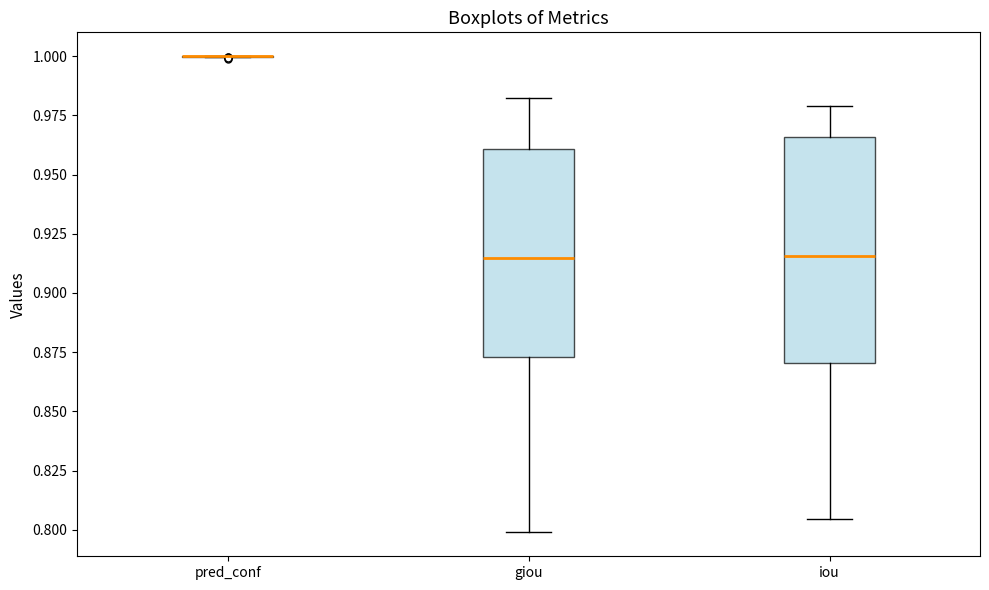

Which box is the tallest, from its lower edge to its upper edge?

iou